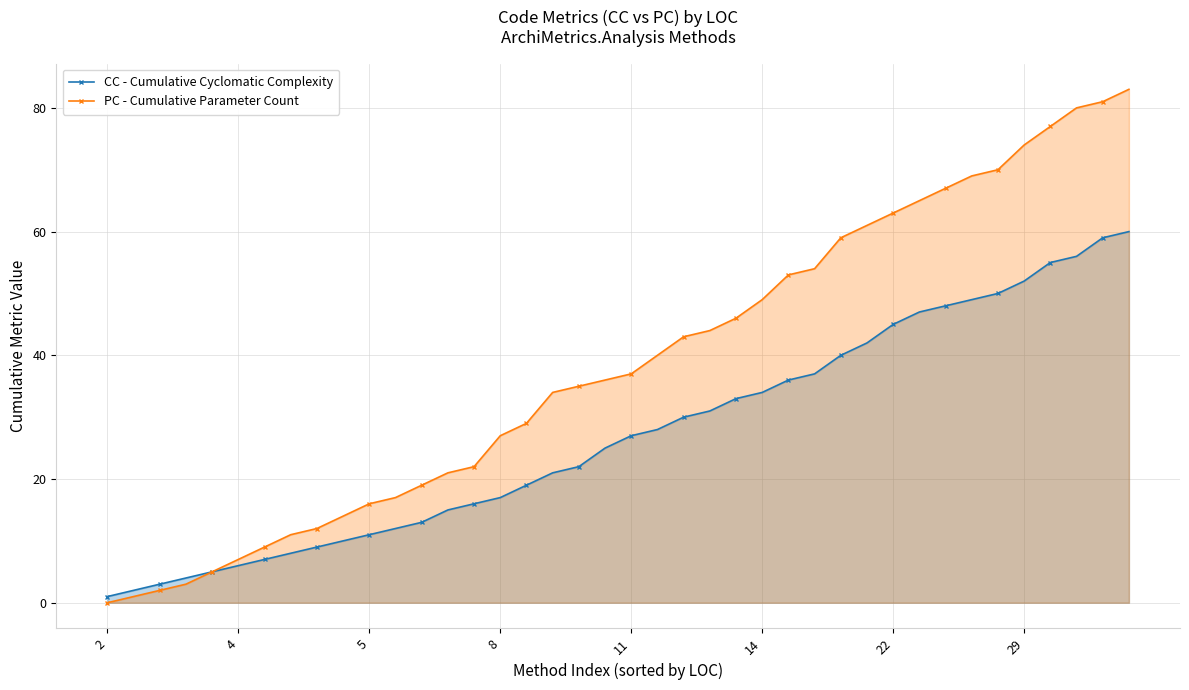

Which series has the largest total across all categories?

PC - Cumulative Parameter Count